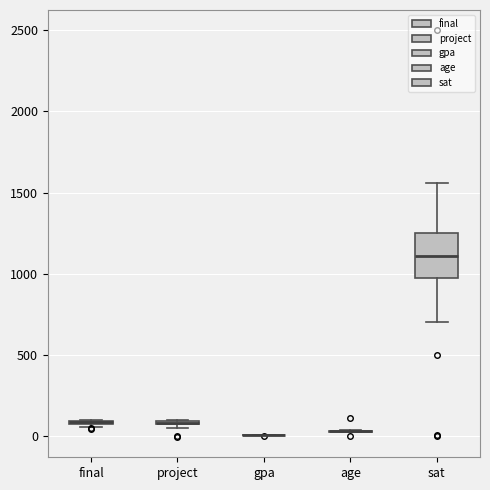

Comparing the boxes themselves (not the whiskers), which one is the tallest?

sat